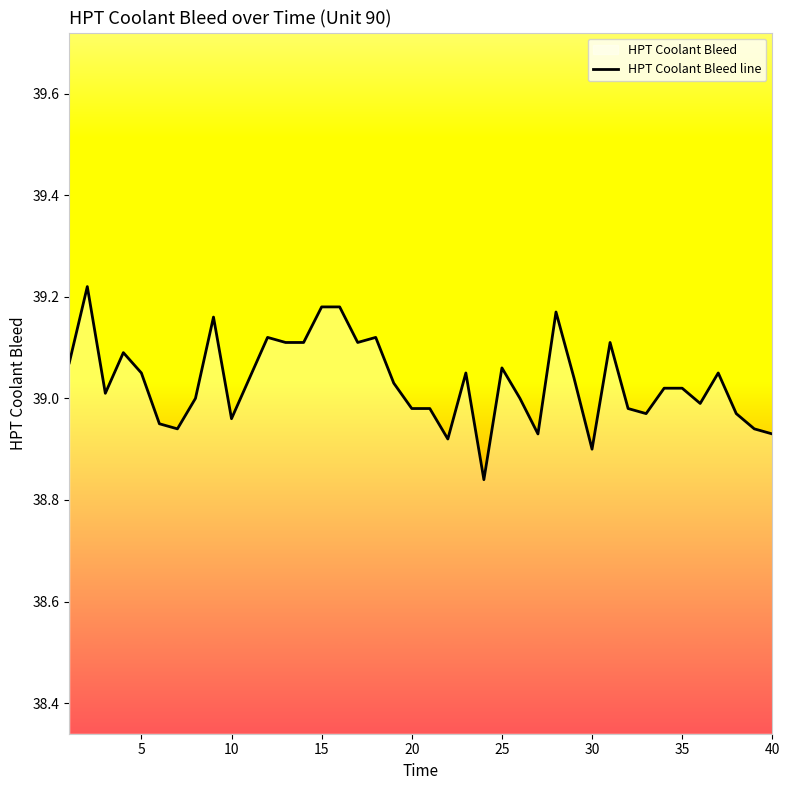

How many values are below 39?

15